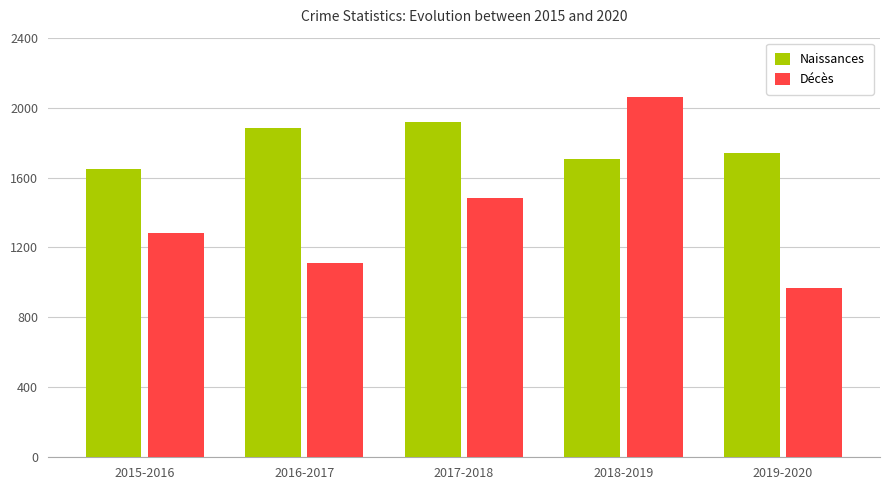

What is the value of the Naissances bar at the 3rd from the left?

1915